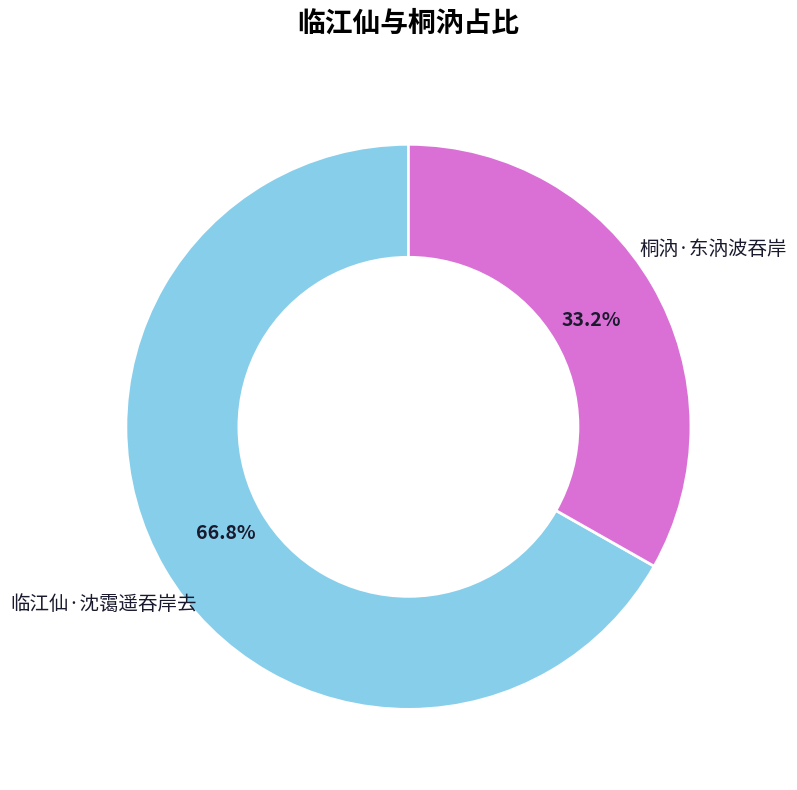

To the nearest percent, what is the average slice percentage?

50%